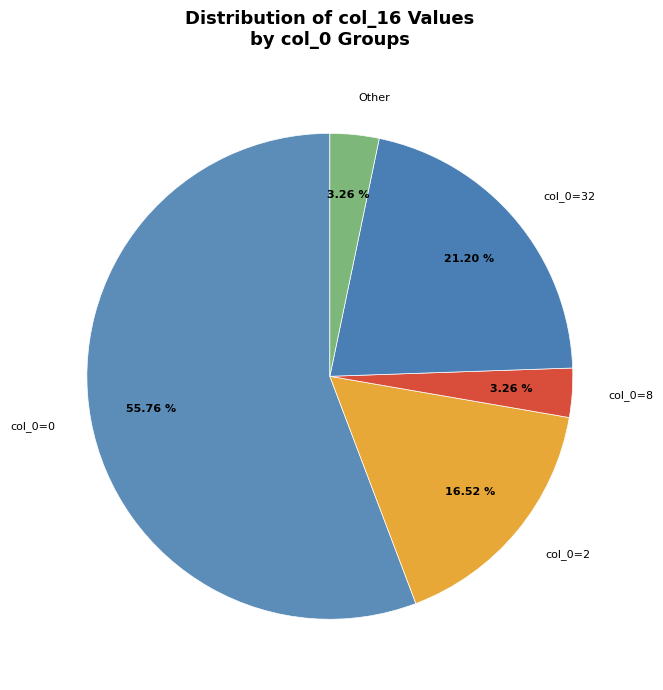

How many slices are in this pie chart?

5